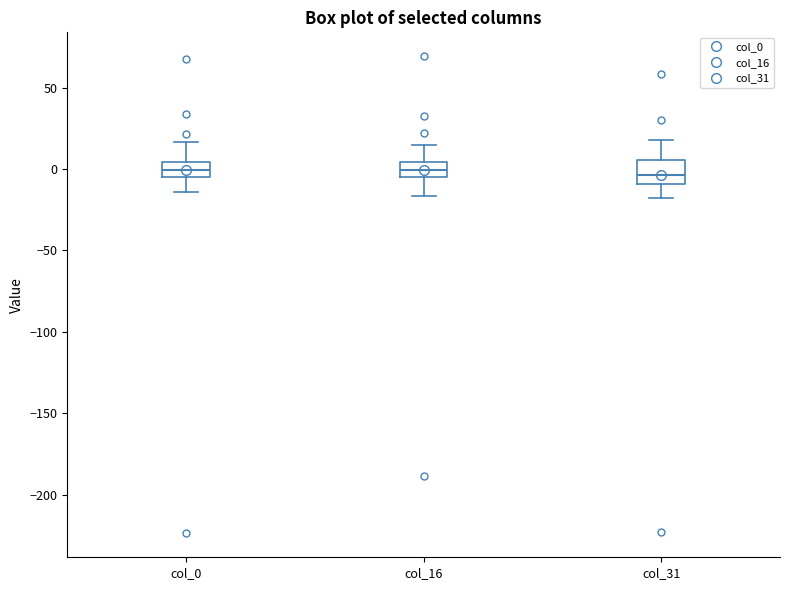

Where does the median line of the box for col_31 sit on the y-axis? The values are not printed on the chart, so give them approximately, as read against the axis.

-5